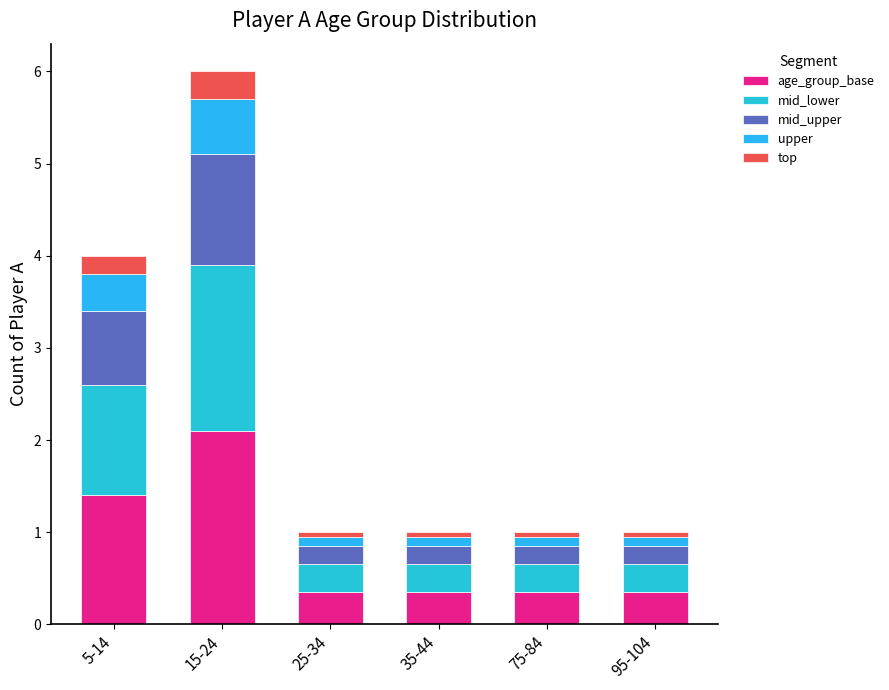

What value does the mid_lower series have at 35-44?

0.3